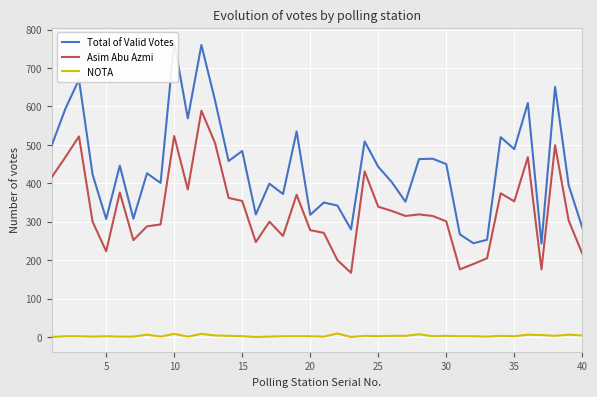

What is the highest value of the Asim Abu Azmi series?

589